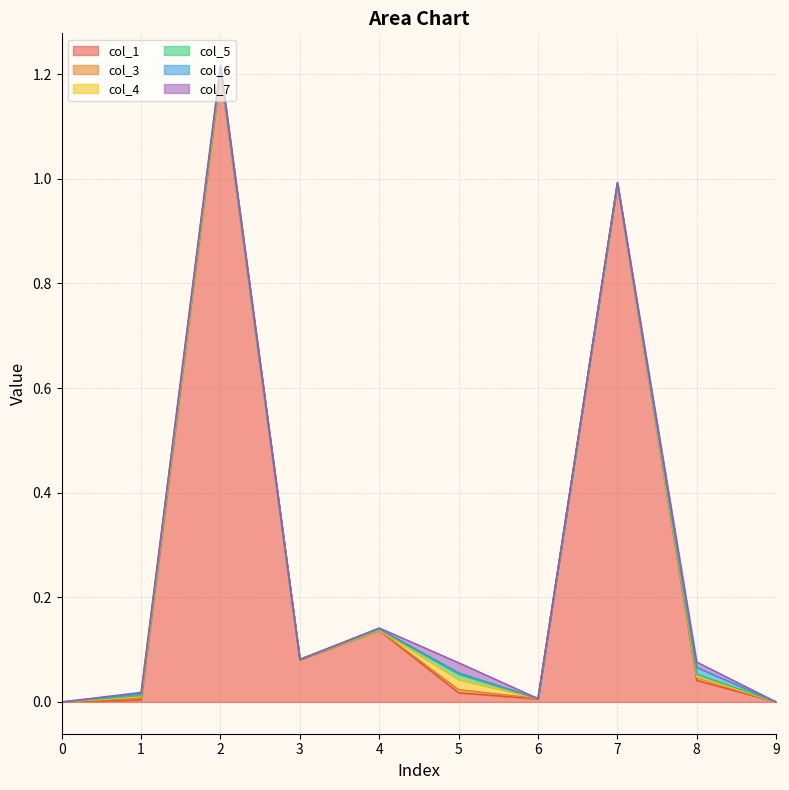

True or false: col_7 and col_6 intersect in this chart.

True